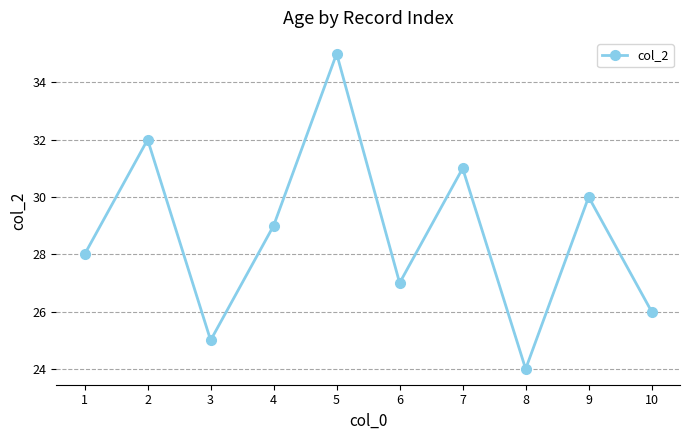

Approximately how many times larger is the value at 7 compared to 1?

1.1